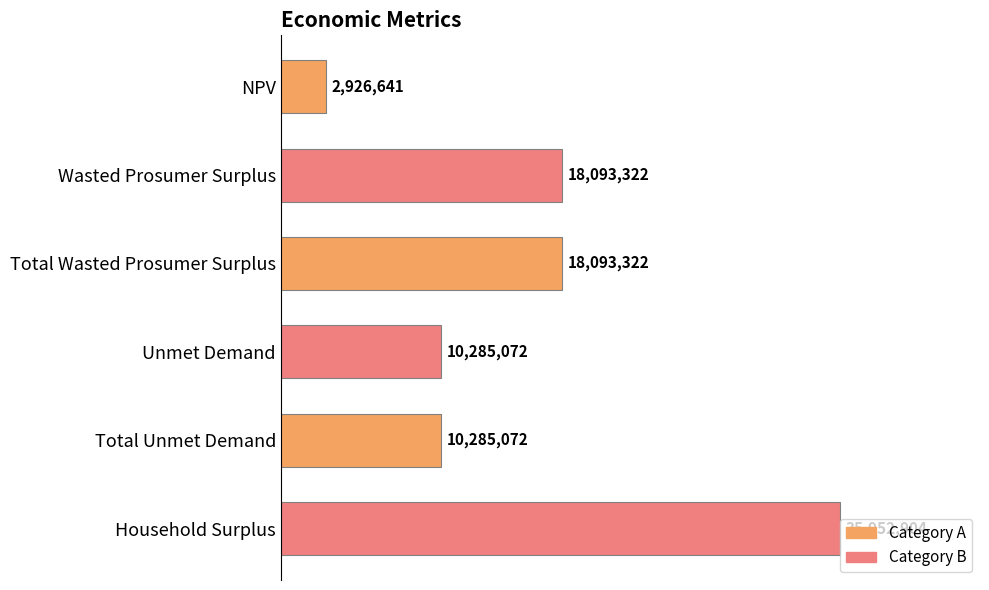

Does the chart contain any negative values?

No